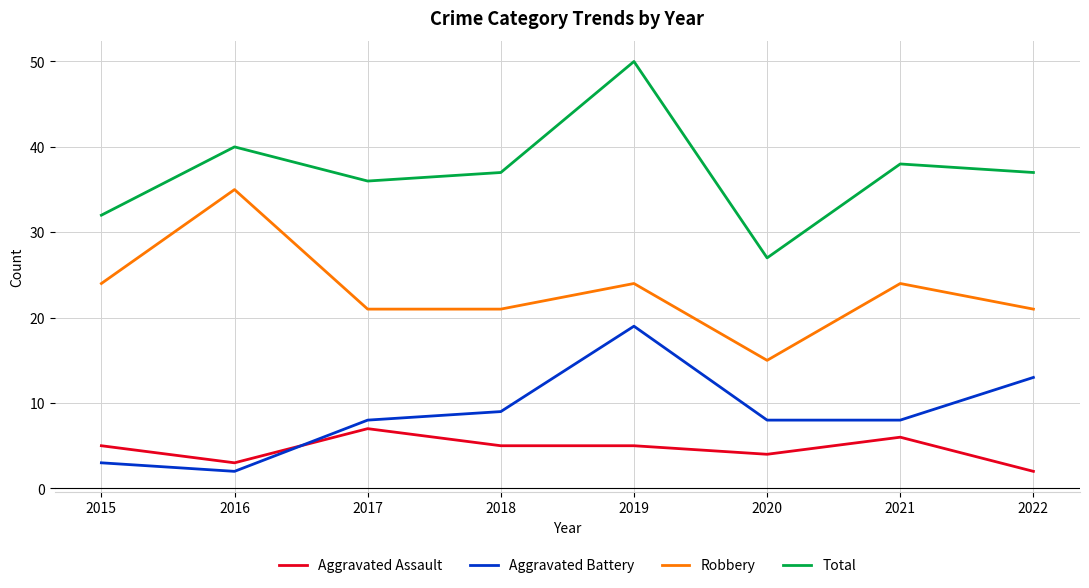

Reading right to left, list all the values displayed in this chart.

Aggravated Assault: 2	6	4	5	5	7	3	5
Aggravated Battery: 13	8	8	19	9	8	2	3
Robbery: 21	24	15	24	21	21	35	24
Total: 37	38	27	50	37	36	40	32